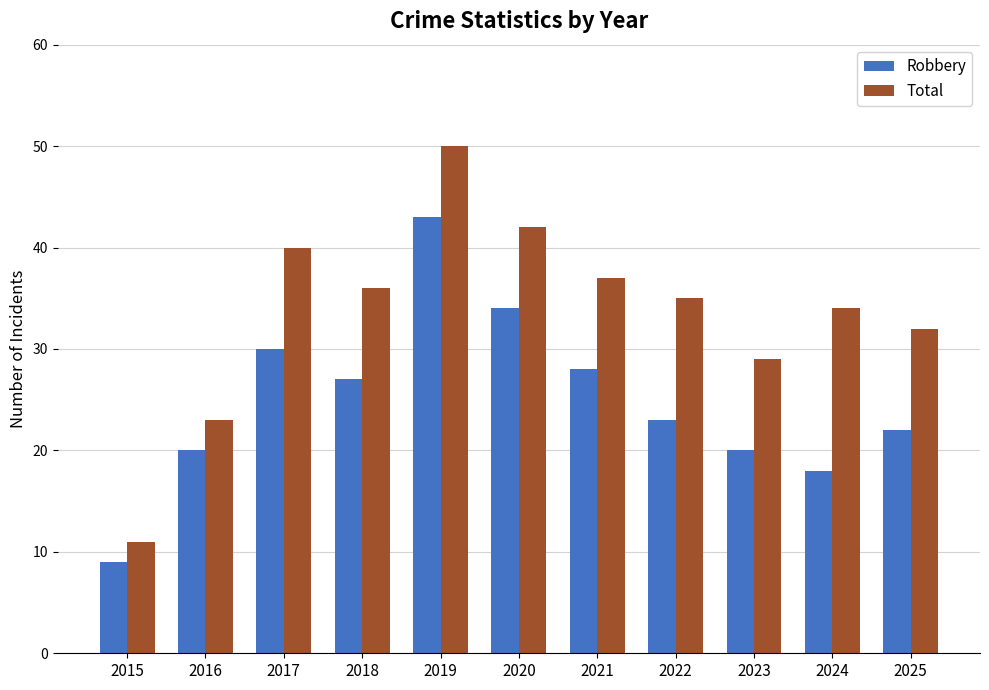

What is the difference between the maximum and minimum values in the Total series?

39